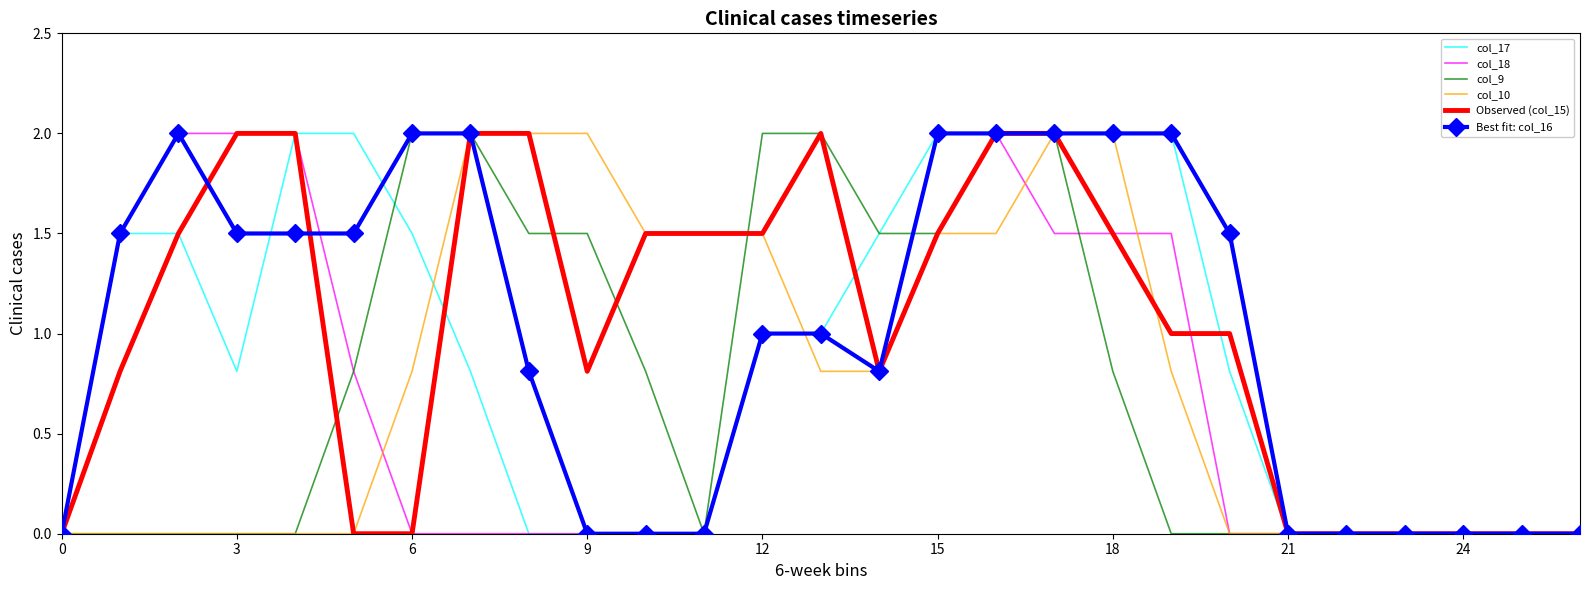

What is the maximum value shown in the chart?

2.0